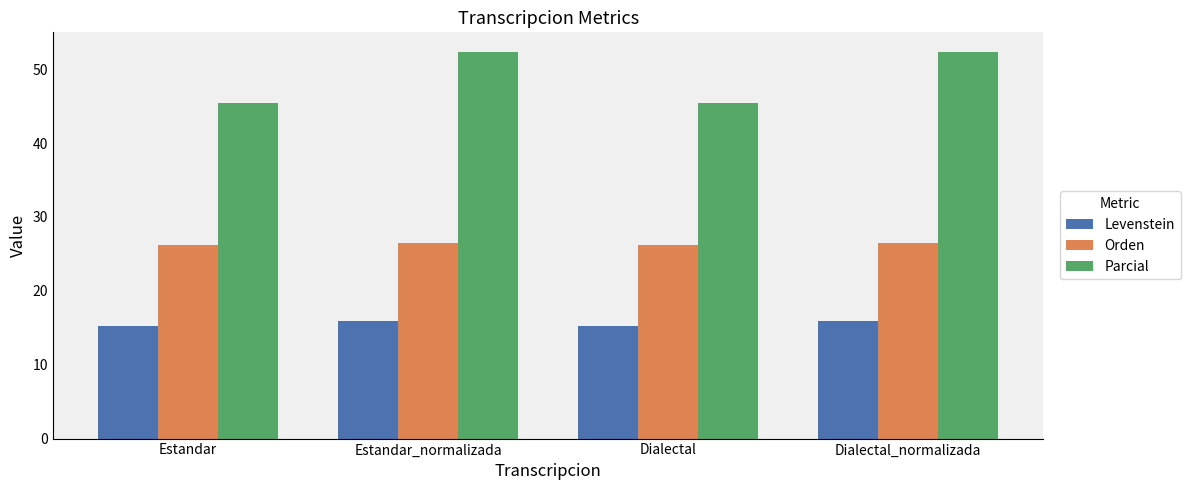

Reading left to right, list all the values displayed in this chart.

Levenstein: Estandar=15.2	Estandar_normalizada=16.0	Dialectal=15.2	Dialectal_normalizada=16.0
Orden: Estandar=26.2	Estandar_normalizada=26.4	Dialectal=26.2	Dialectal_normalizada=26.4
Parcial: Estandar=45.5	Estandar_normalizada=52.4	Dialectal=45.5	Dialectal_normalizada=52.4